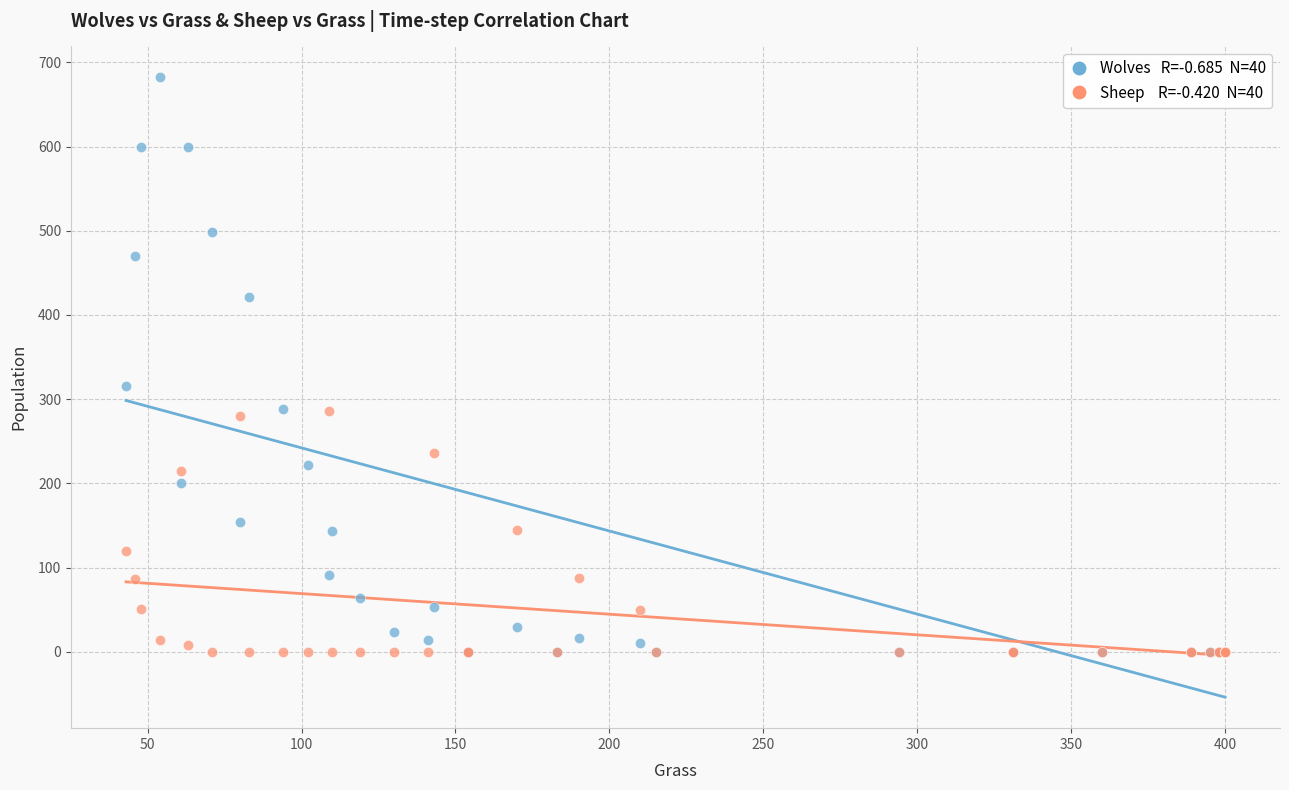

Across all series, what Y value is closest to 341?

316